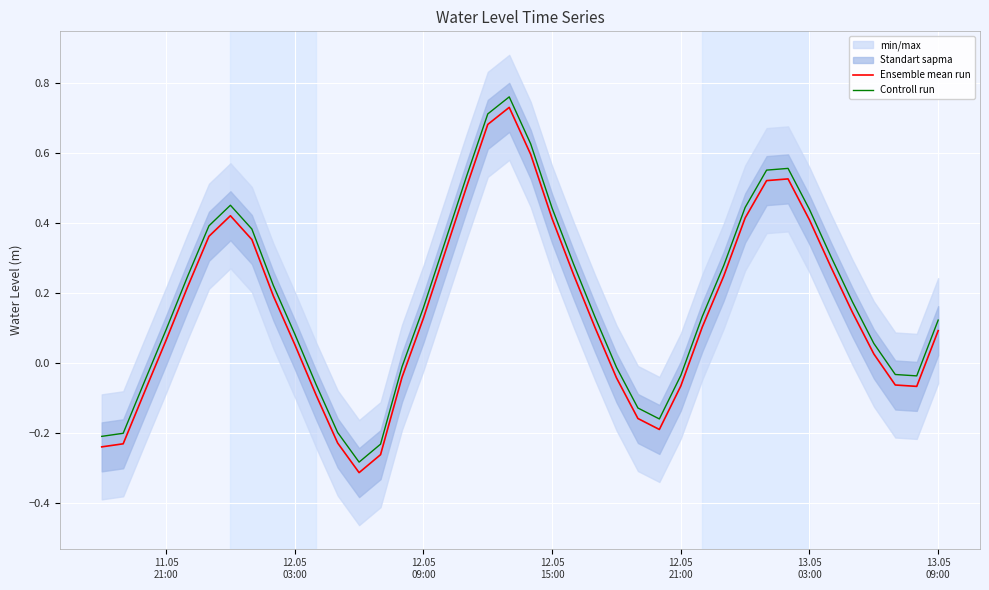

True or false: Ensemble mean run and Controll run intersect in this chart.

False